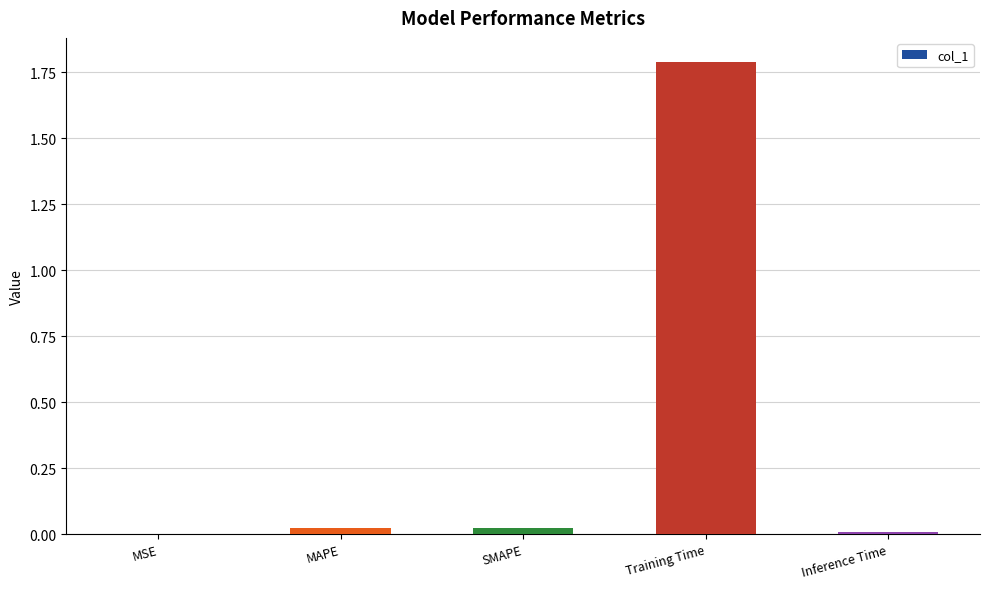

The chart shows a value of 1.8 at Training Time. True or false?

True